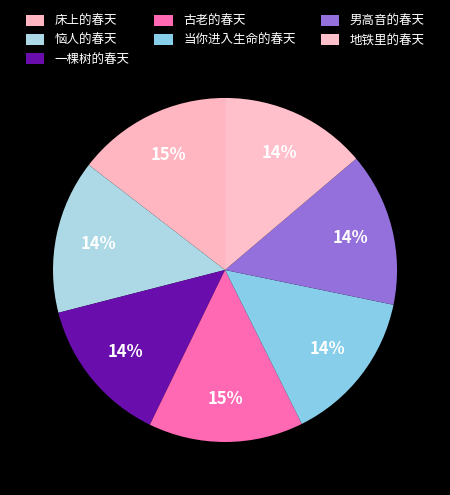

How many segments does this pie chart have?

7